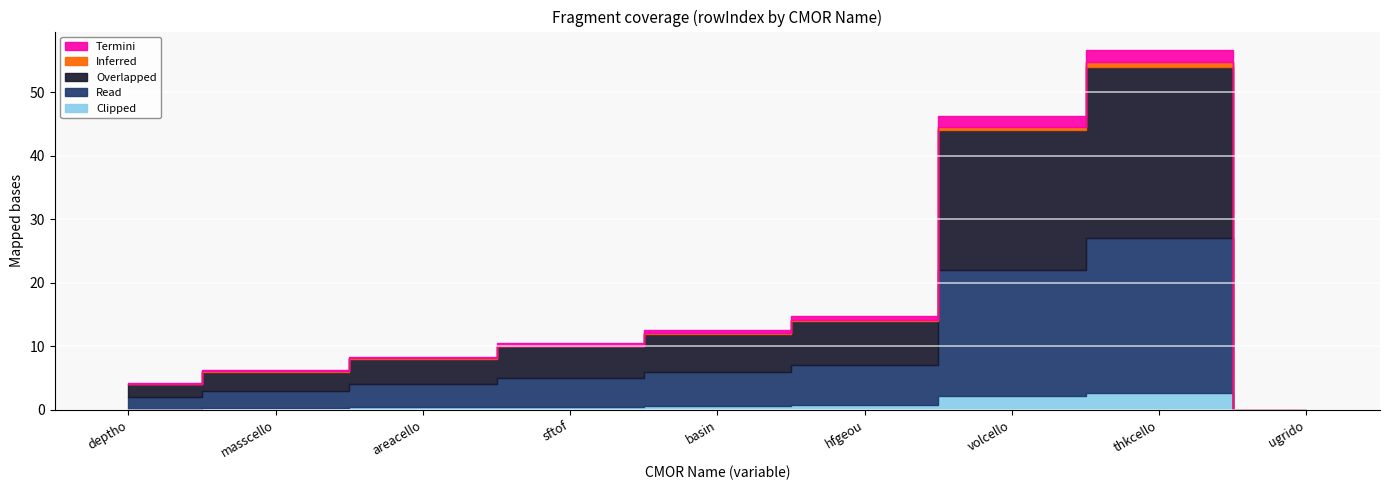

Which series has the largest total across all categories?

Overlapped